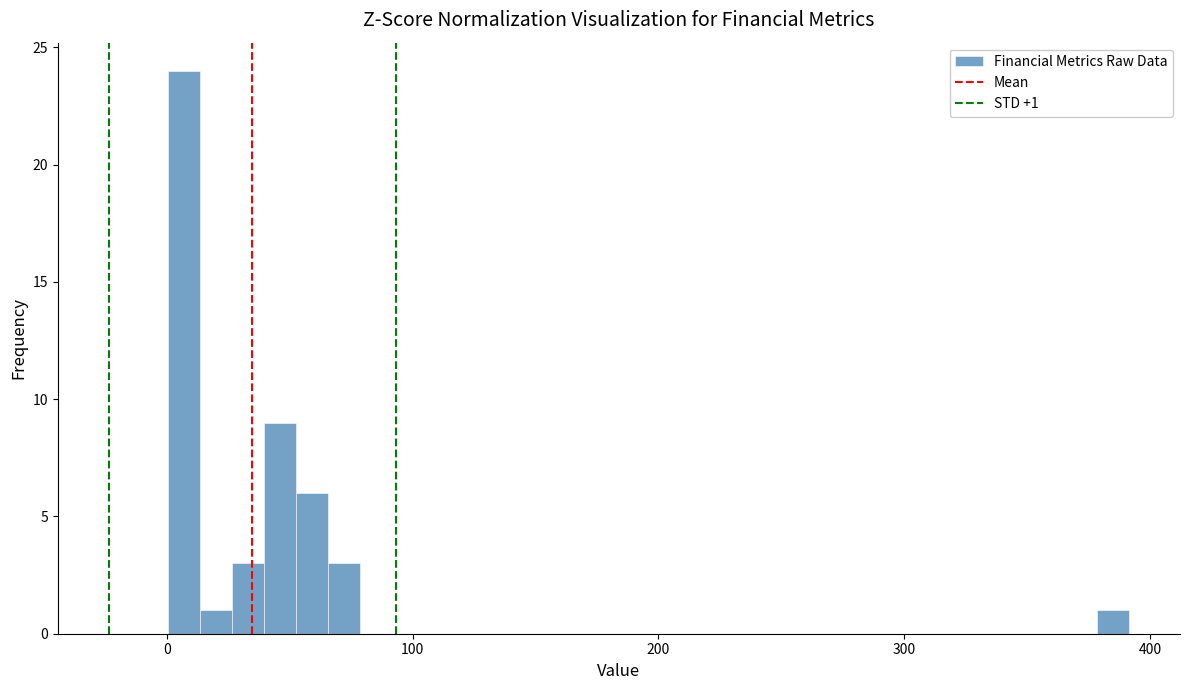

Read against the x-axis, roughly where is the centre of the tallest bar?

10